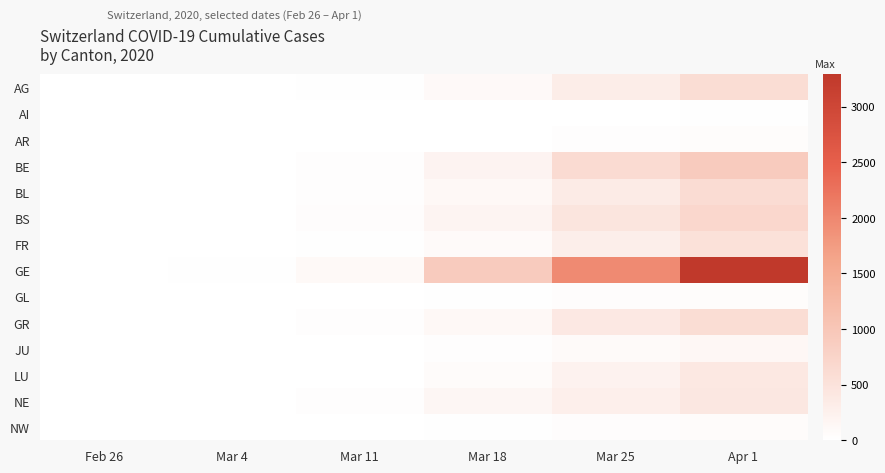

Count the number of data series in this chart.

14